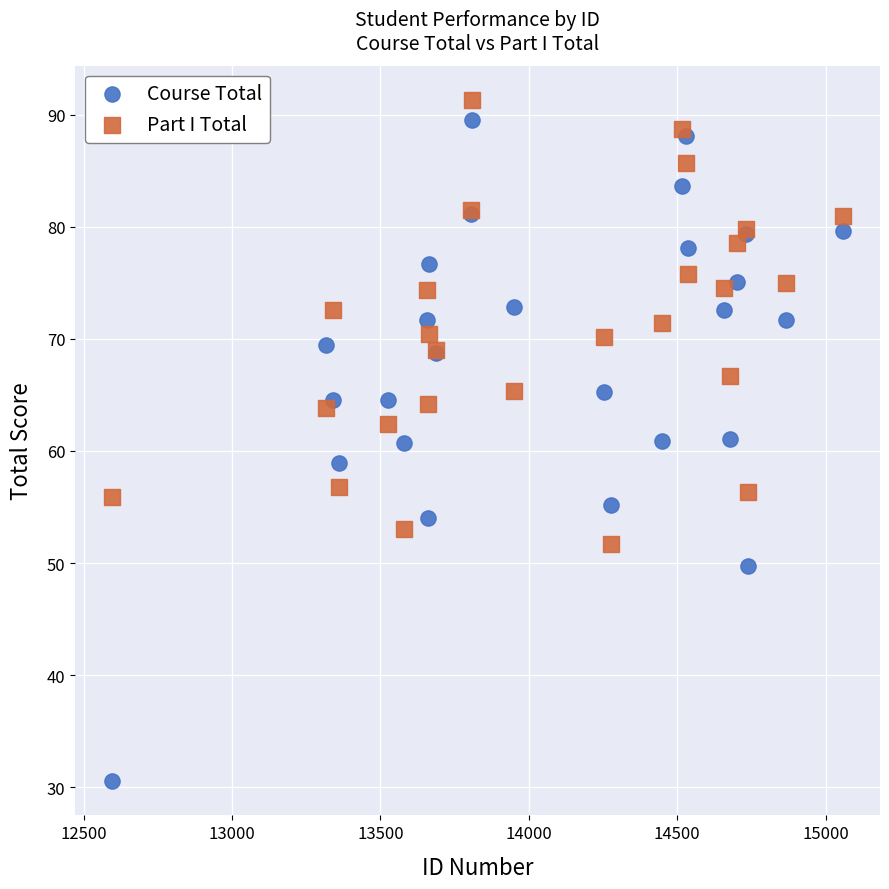

What is the X range (max minus min) for the scatter plot?

2465.0